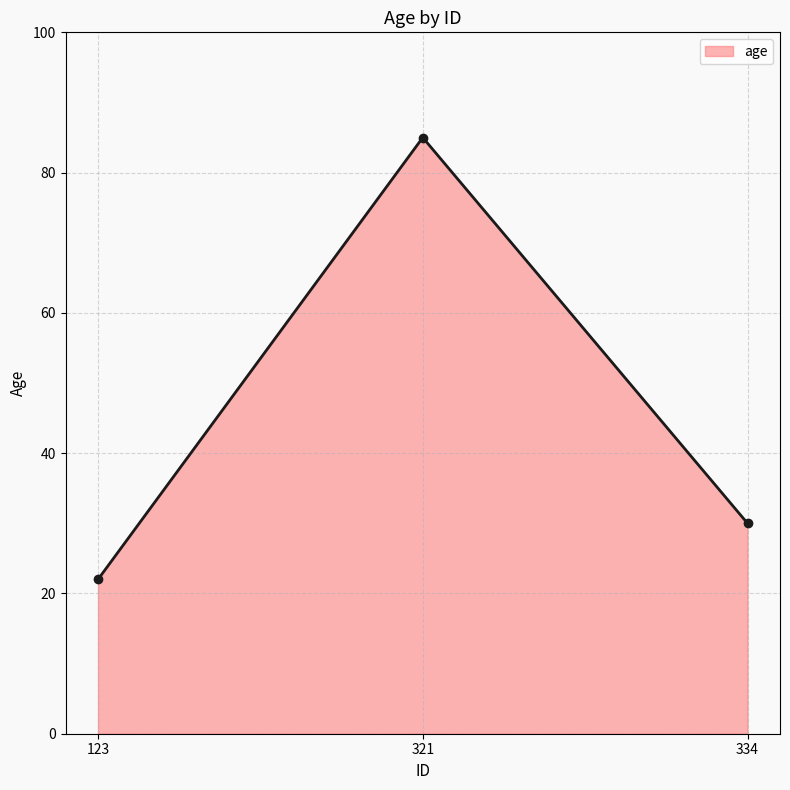

At which label is the value closest to 53?

334